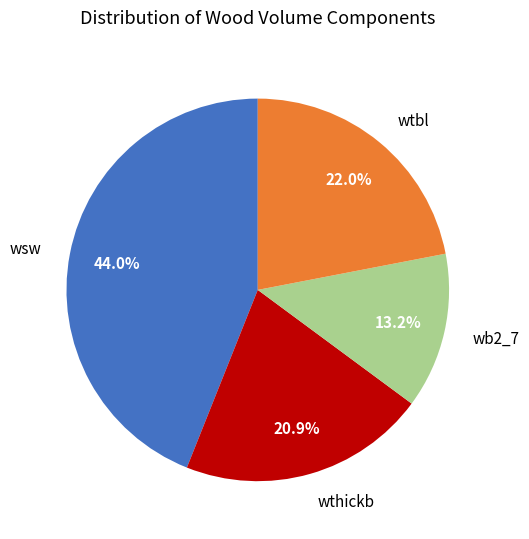

Rank the categories by value from highest to lowest.

wsw, wtbl, wthickb, wb2_7